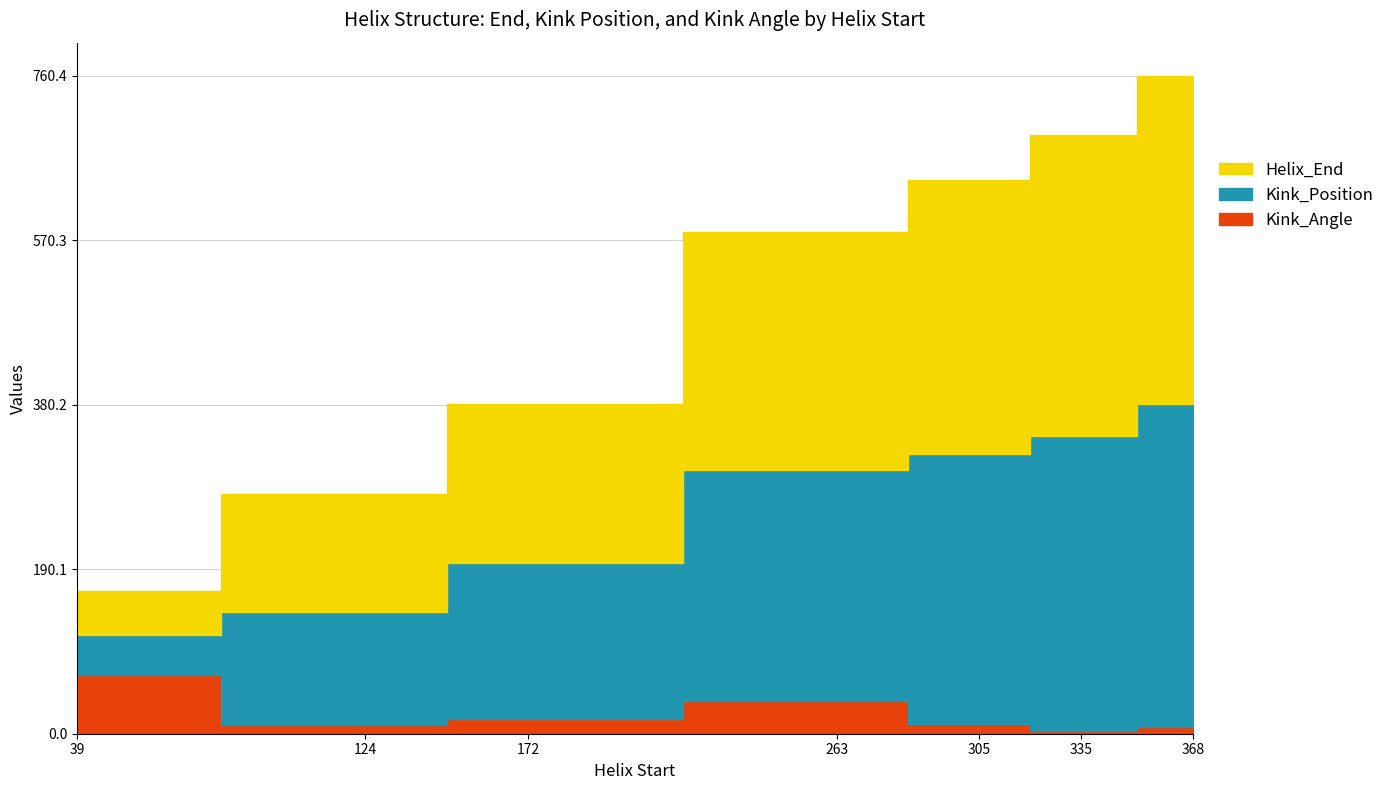

Between 39 and 124, which series saw the biggest shift?

Helix_End